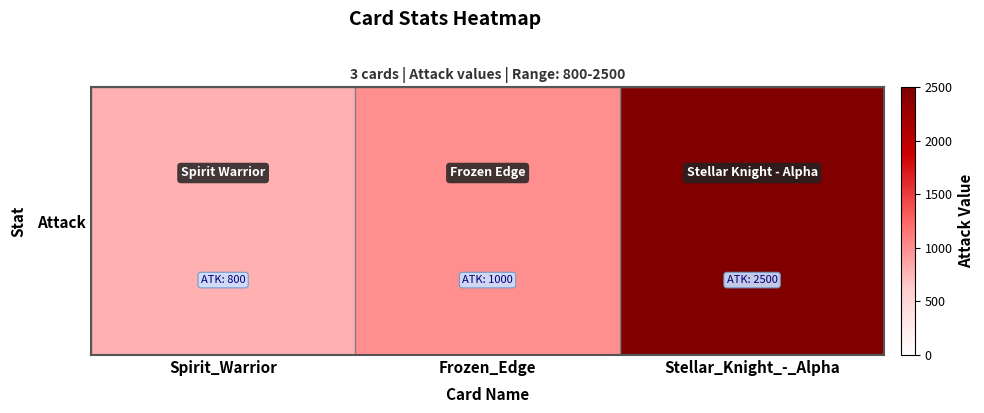

Between Frozen_Edge and Stellar_Knight_-_Alpha, which is larger?

Stellar_Knight_-_Alpha